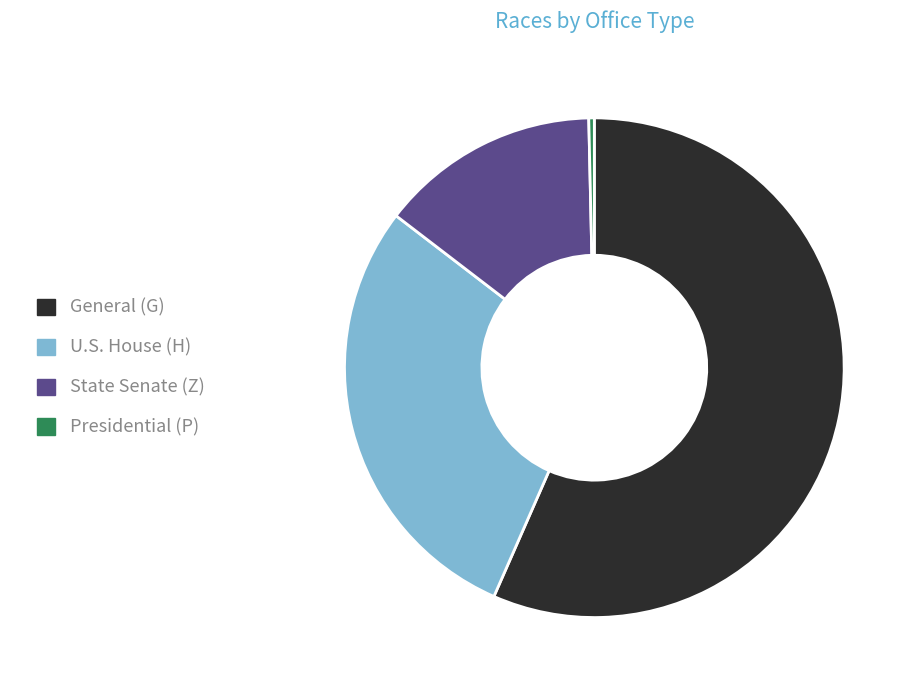

Count the number of slices in the pie.

4